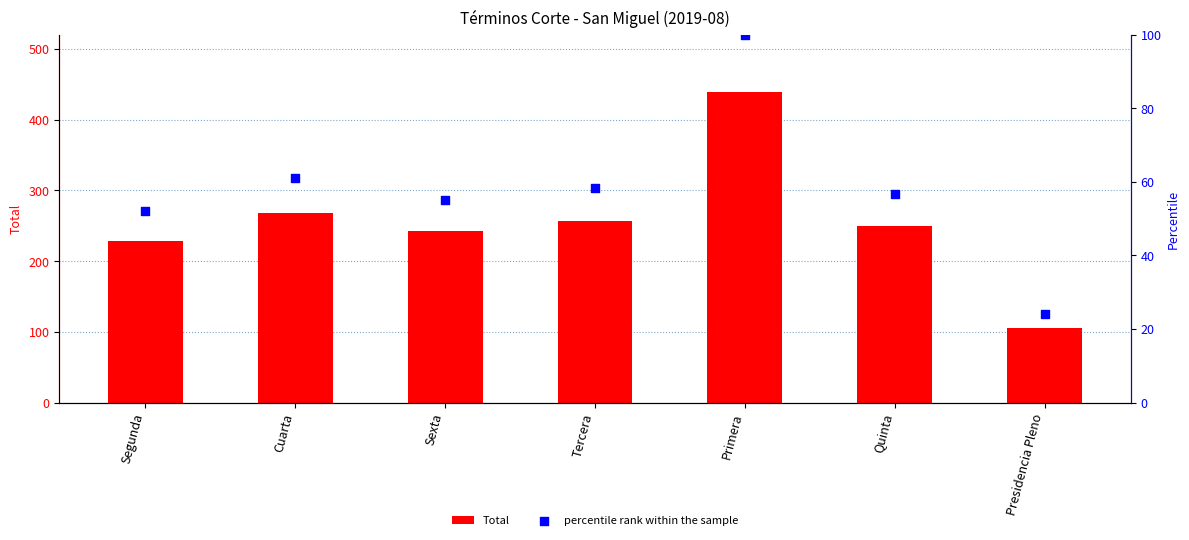

At how many categories does at least one series exceed 339?

1